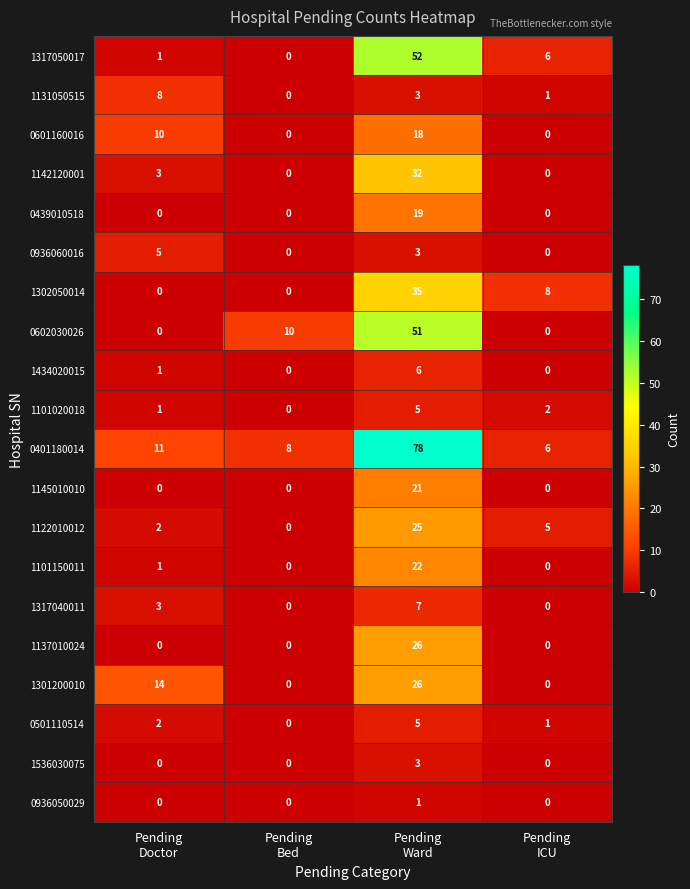

What is the sum of all 1122010012 values?

32